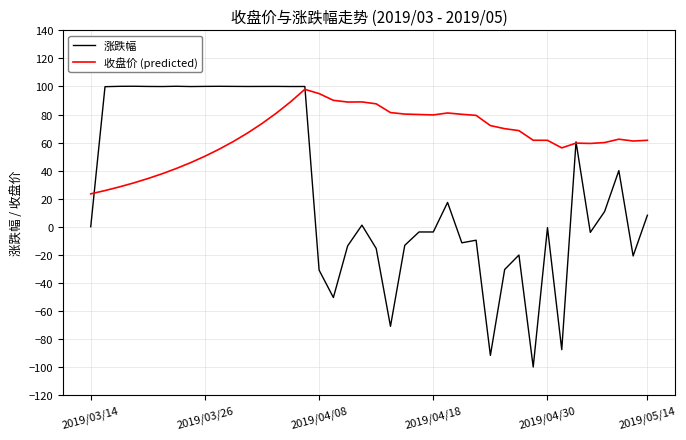

What is the minimum value for 收盘价 (predicted)?

23.4